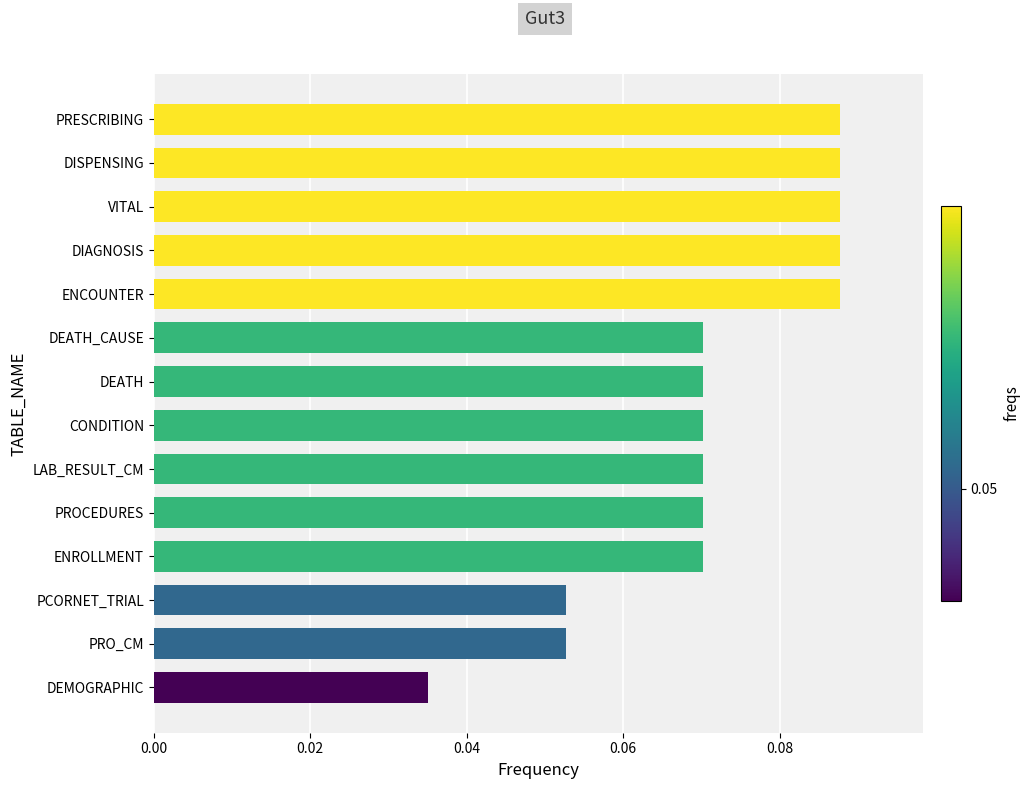

Which has a higher value, DEATH_CAUSE or PRO_CM?

DEATH_CAUSE